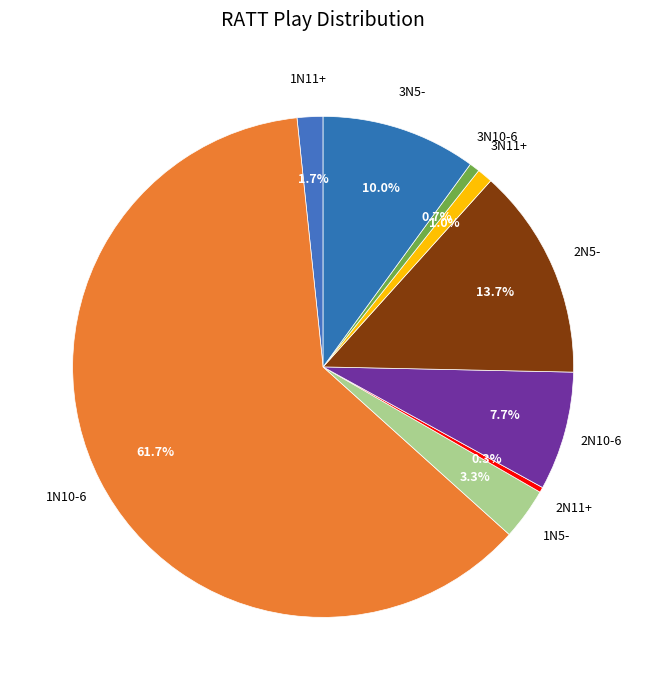

What is the smallest slice in the pie chart?

2N11+